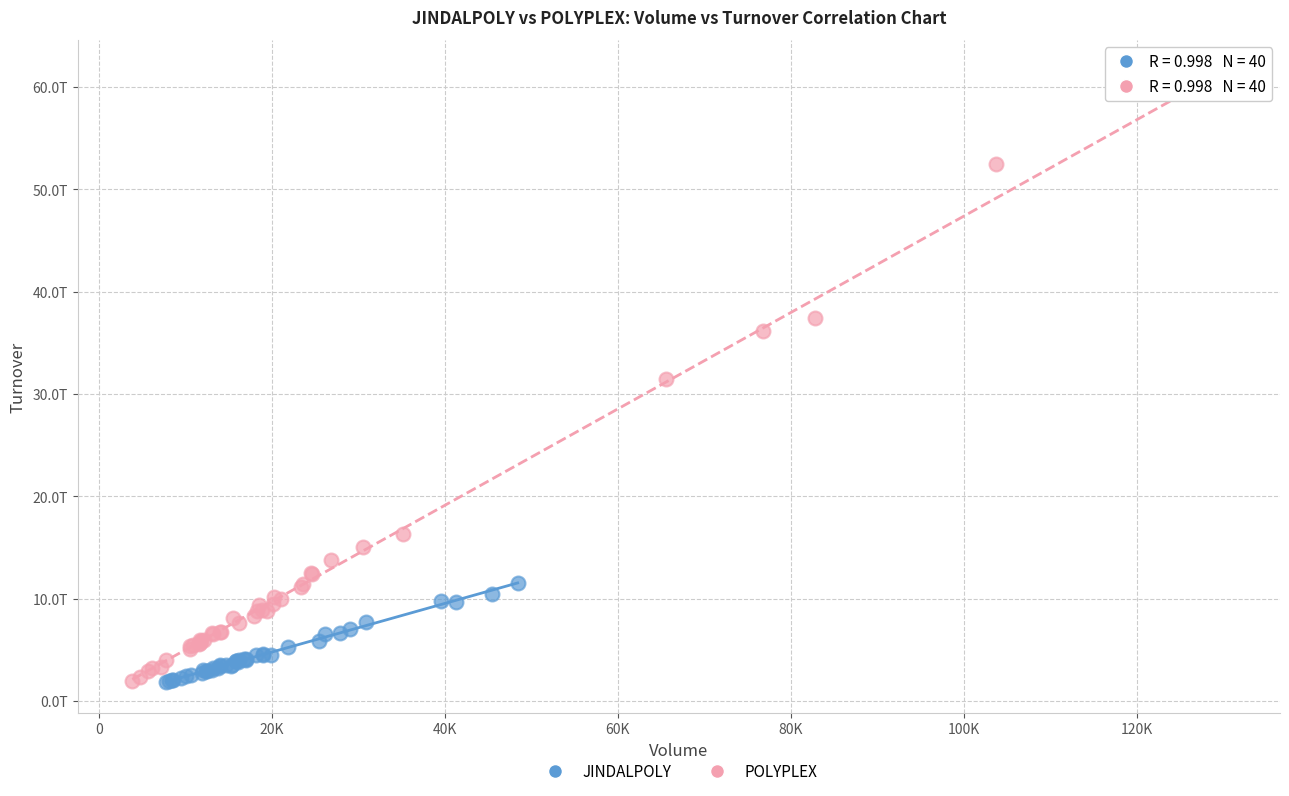

What are all the series names shown in the legend?

JINDALPOLY, POLYPLEX